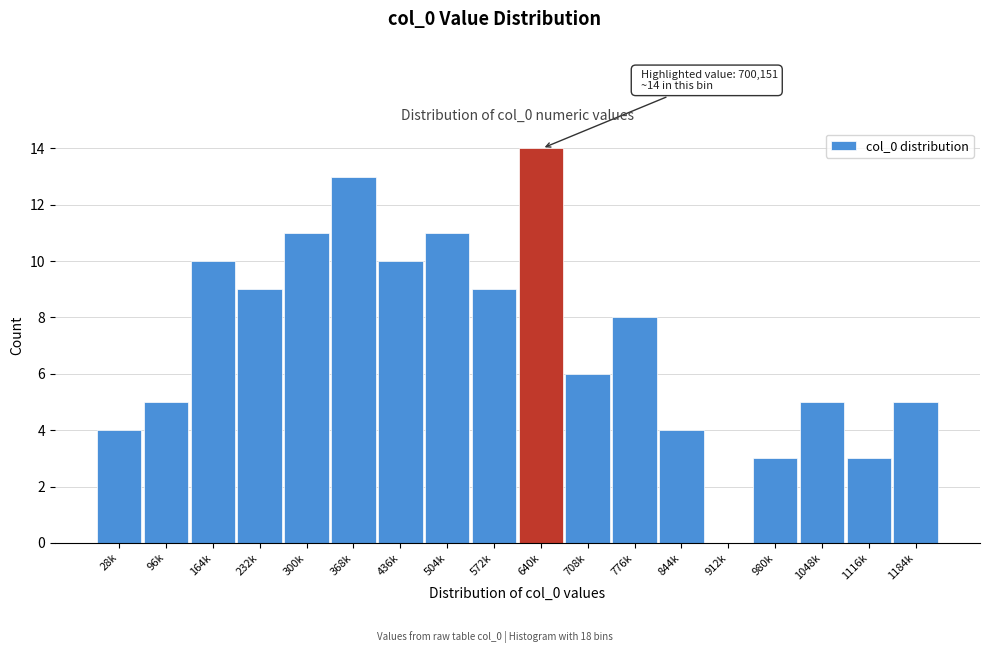

Reading right to left, what are all the values shown in this chart?

1184k=5	1116k=3	1048k=5	980k=3	912k=0	844k=4	776k=8	708k=6	640k=14	572k=9	504k=11	436k=10	368k=13	300k=11	232k=9	164k=10	96k=5	28k=4